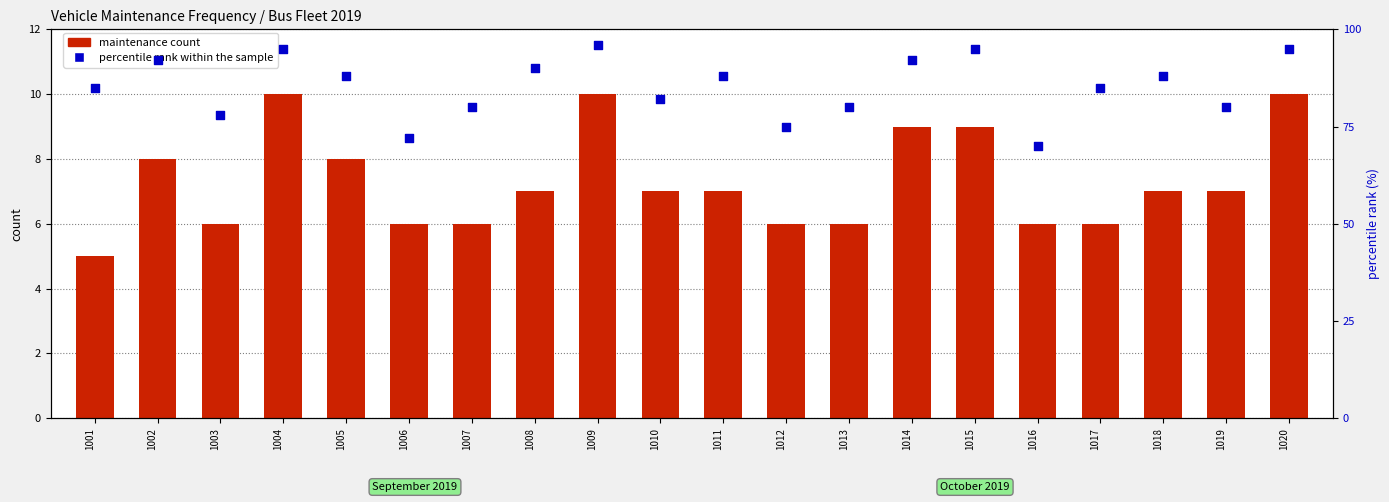

At which category is the sum across all series the highest?

1009